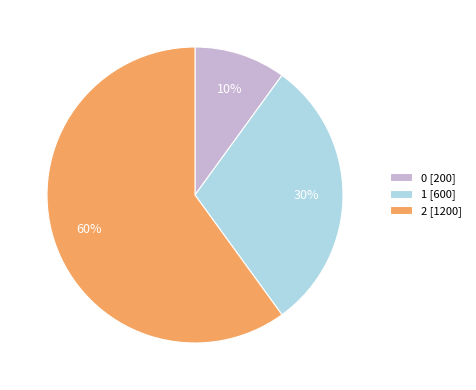

Combined, do 1 [600] and 2 [1200] account for over 50%?

Yes